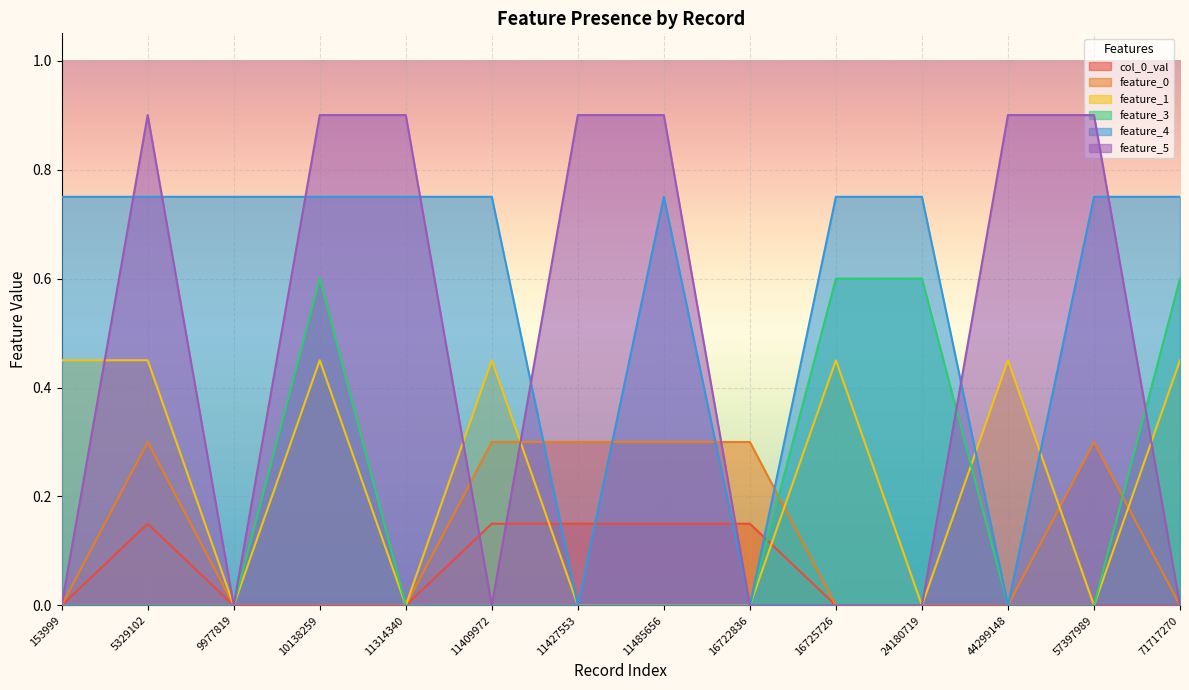

Reading left to right, what are all the values shown in this chart?

col_0_val: 0.0	0.1	0.0	0.0	0.0	0.1	0.1	0.1	0.1	0.0	0.0	0.0	0.0	0.0
feature_0: 0.0	0.3	0.0	0.0	0.0	0.3	0.3	0.3	0.3	0.0	0.0	0.0	0.3	0.0
feature_1: 0.4	0.4	0.0	0.4	0.0	0.4	0.0	0.0	0.0	0.4	0.0	0.4	0.0	0.4
feature_3: 0.0	0.0	0.0	0.6	0.0	0.0	0.0	0.0	0.0	0.6	0.6	0.0	0.0	0.6
feature_4: 0.8	0.8	0.8	0.8	0.8	0.8	0.0	0.8	0.0	0.8	0.8	0.0	0.8	0.8
feature_5: 0.0	0.9	0.0	0.9	0.9	0.0	0.9	0.9	0.0	0.0	0.0	0.9	0.9	0.0